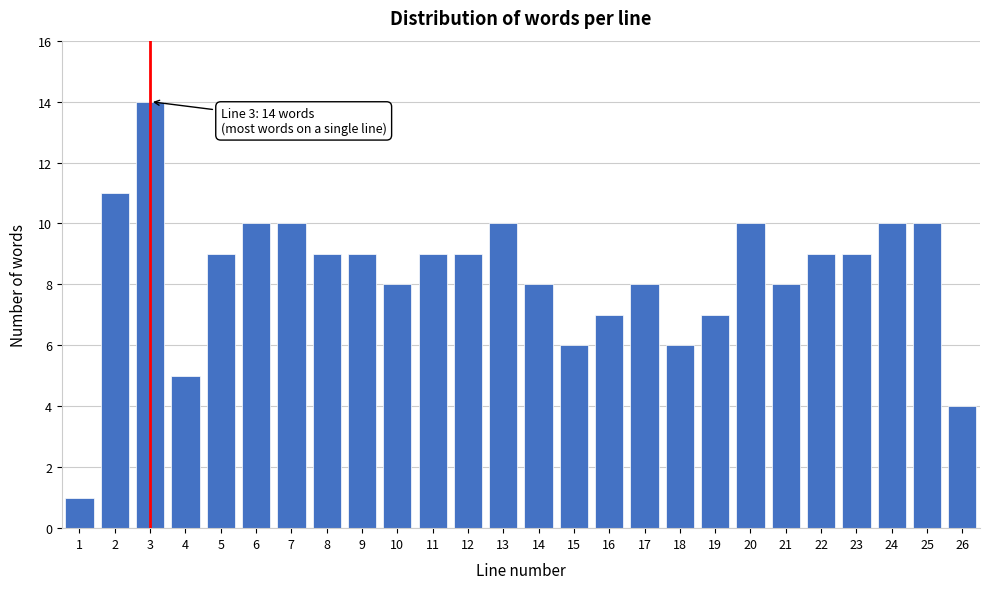

Reading left to right, extract all data points from this chart.

1=1	2=11	3=14	4=5	5=9	6=10	7=10	8=9	9=9	10=8	11=9	12=9	13=10	14=8	15=6	16=7	17=8	18=6	19=7	20=10	21=8	22=9	23=9	24=10	25=10	26=4